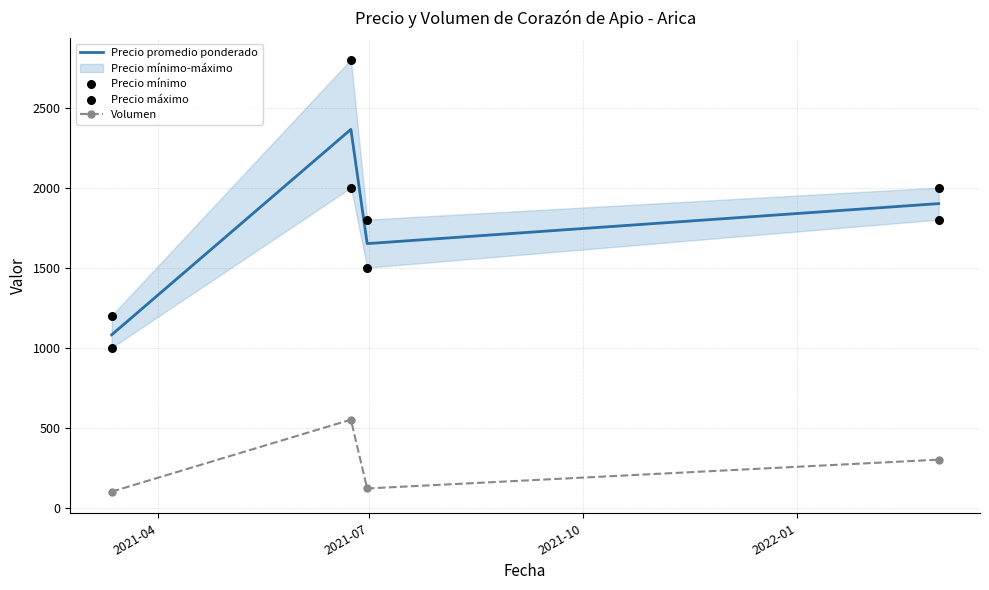

What is the highest value of the Precio promedio ponderado series?

2364